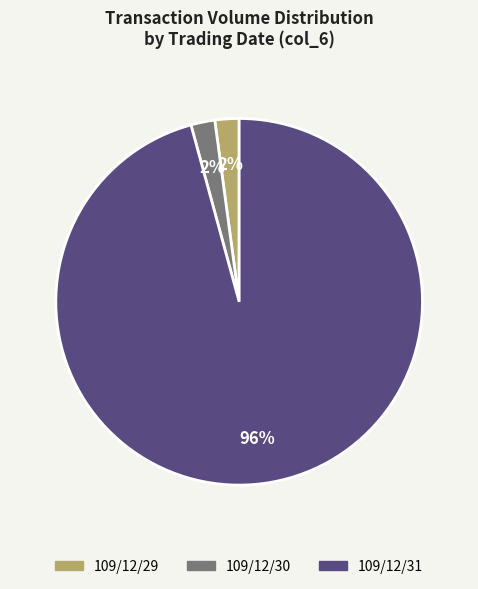

Count the number of slices in the pie.

3